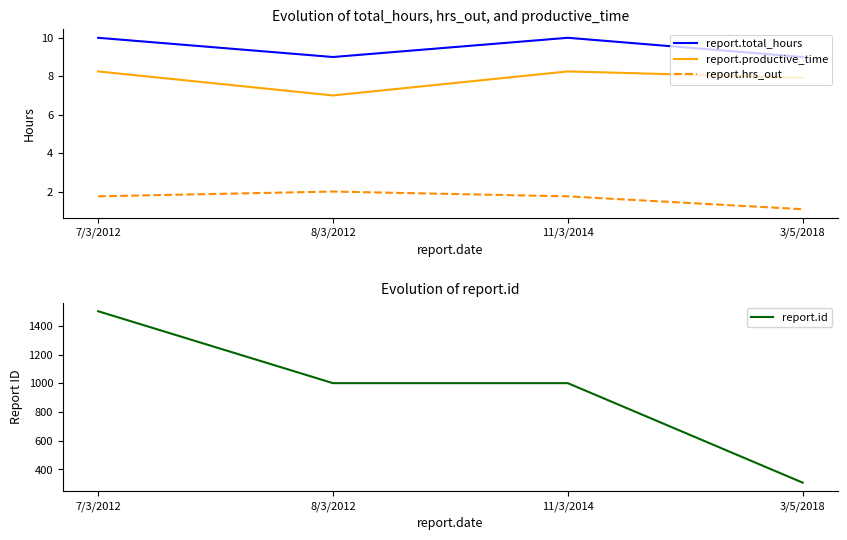

Which category has the lowest value in the report.id series?

3/5/2018